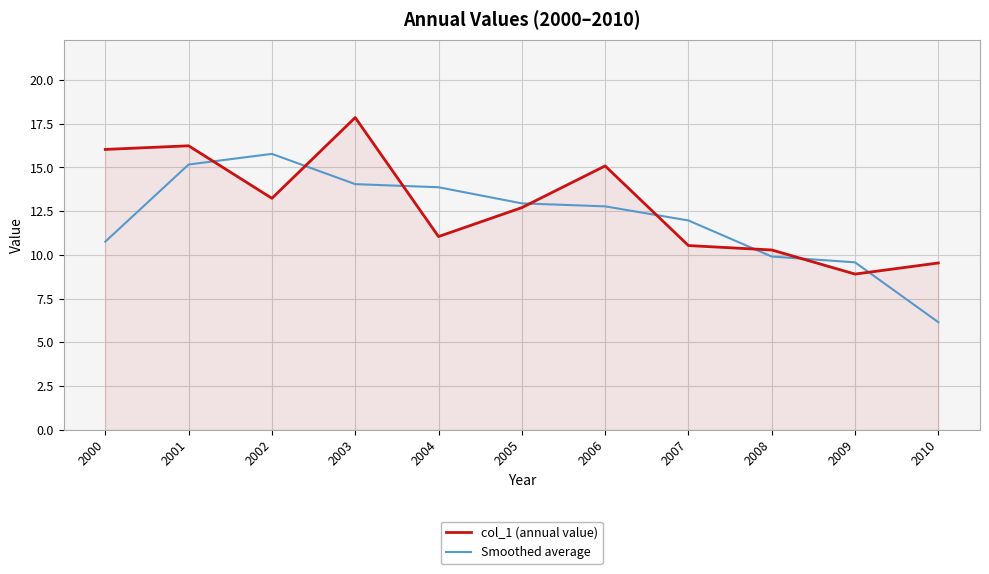

What is the average value of the Smoothed average series?

12.1